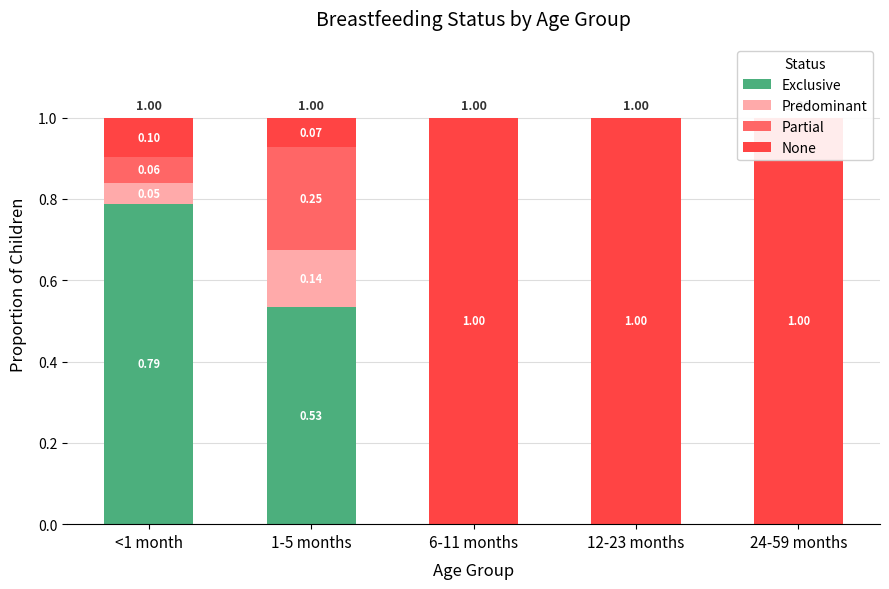

What are all the series names shown in the legend?

Exclusive, Predominant, Partial, None